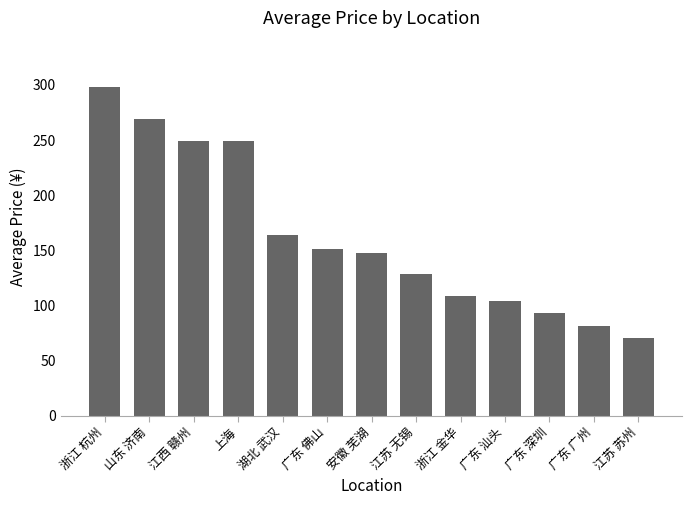

Read the value at 广东 佛山.

151.2